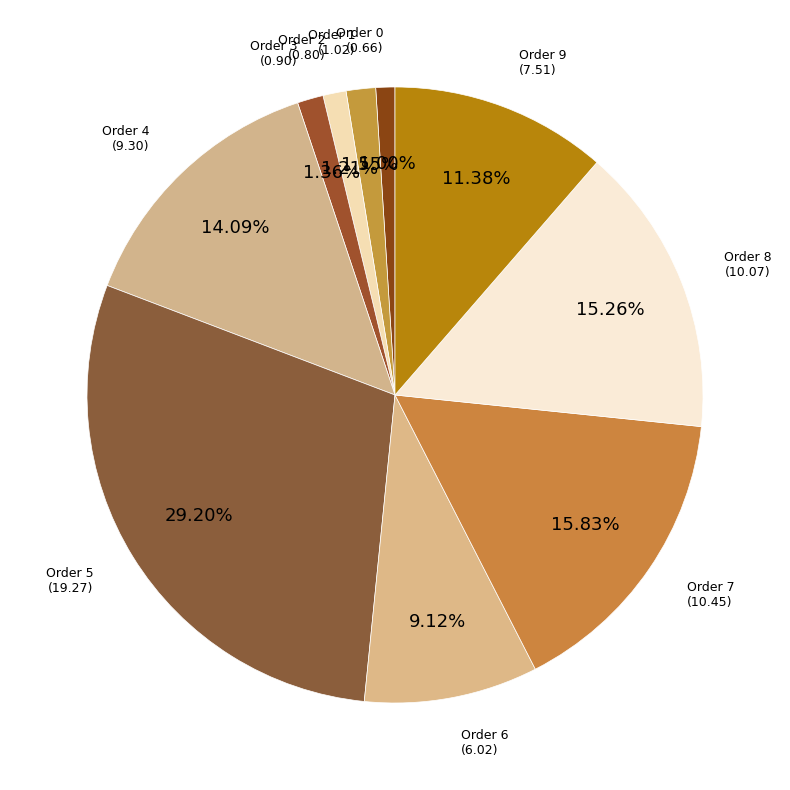

How many segments does this pie chart have?

10